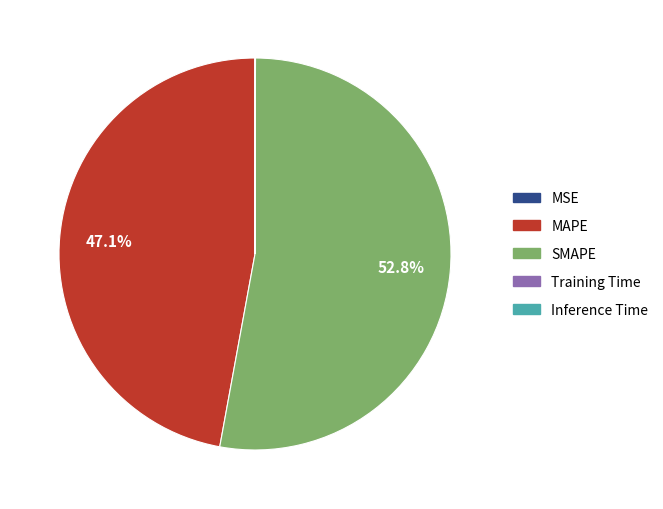

Does SMAPE represent more than half of the total?

Yes